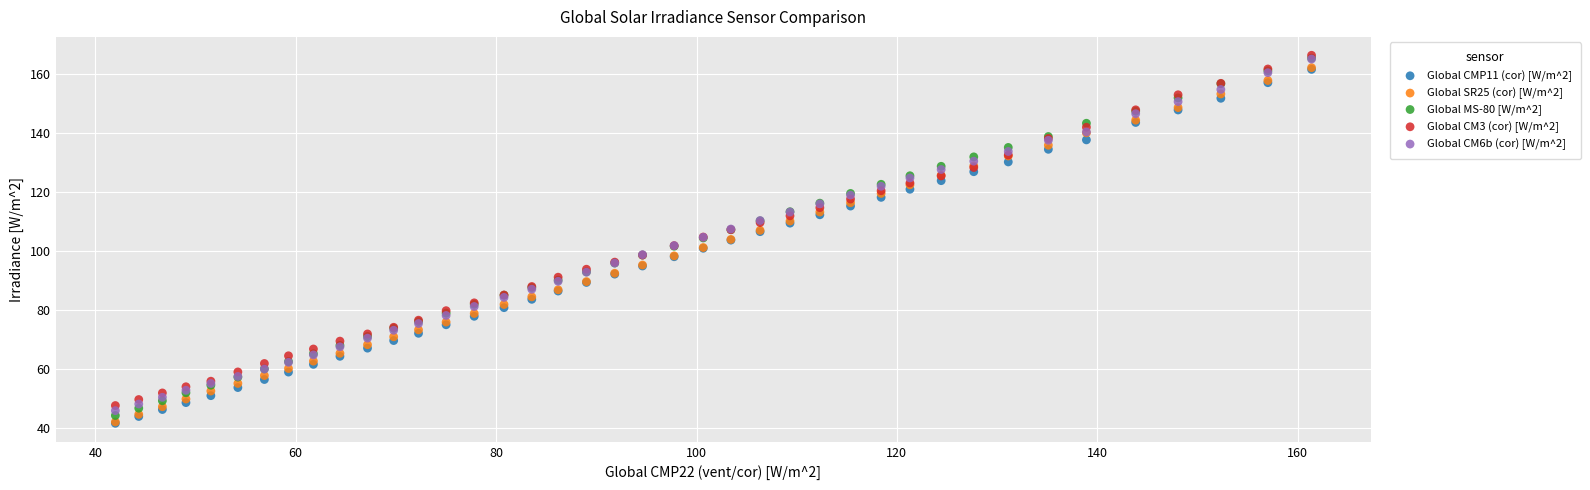

What are all the series names shown in the legend?

Global CMP11 (cor) [W/m^2], Global SR25 (cor) [W/m^2], Global MS-80 [W/m^2], Global CM3 (cor) [W/m^2], Global CM6b (cor) [W/m^2]